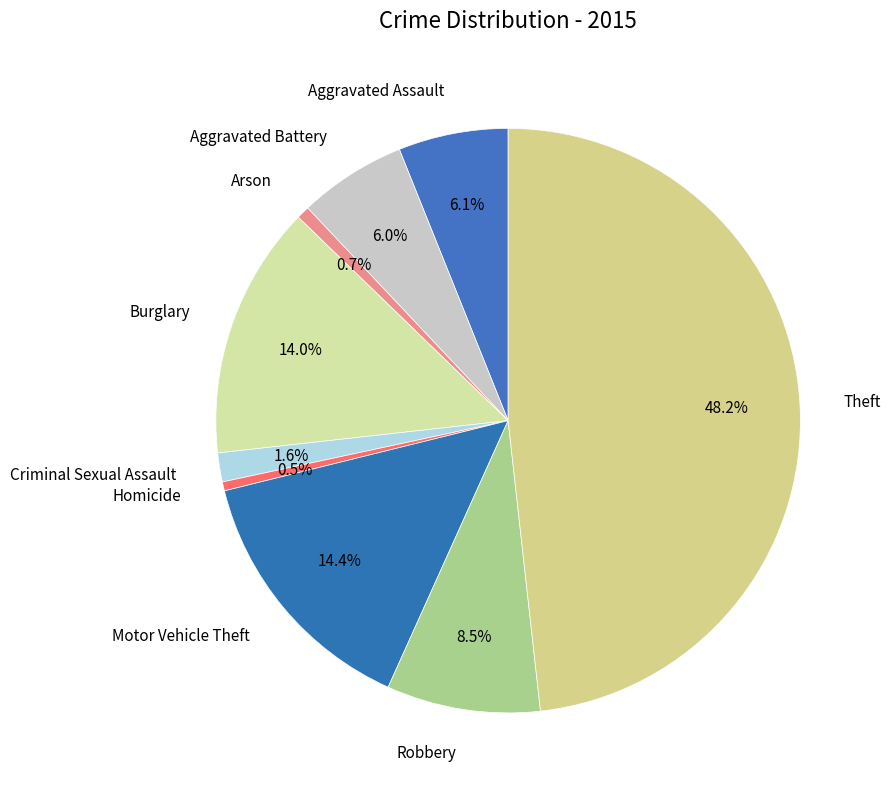

How many slices are in this pie chart?

9